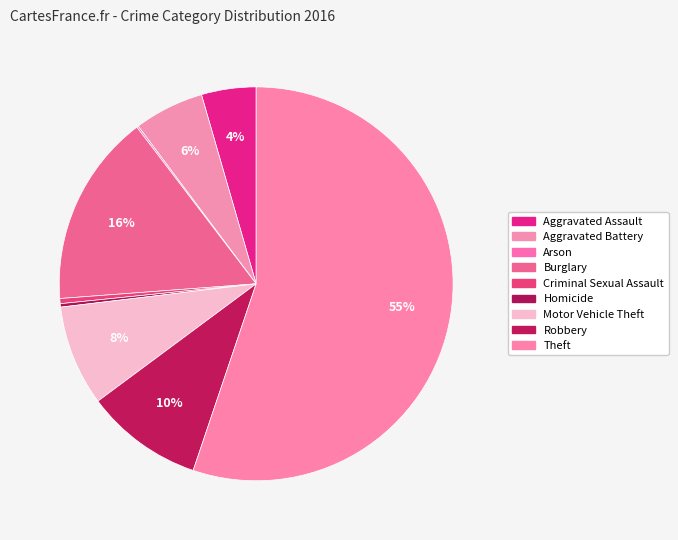

What percentage is NOT represented by Robbery?

90.3%